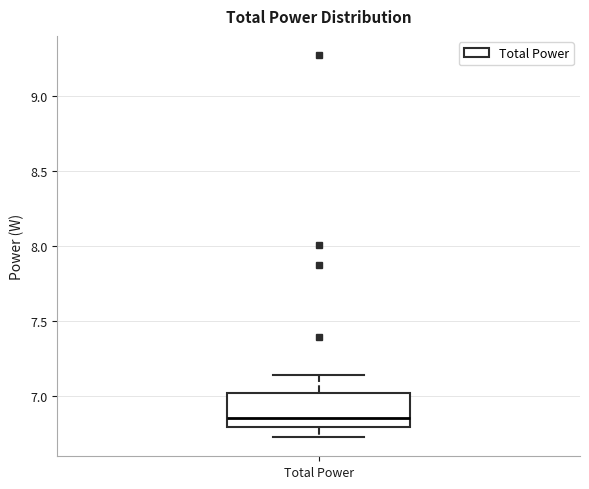

Read this box plot against the y-axis: the position of the median line, the range covered by the box, and the ends of both whiskers. The values are not printed on the chart, so give them approximately, as read against the axis.

median 6.85, box 6.80 to 7.00, whiskers 6.75 to 7.15